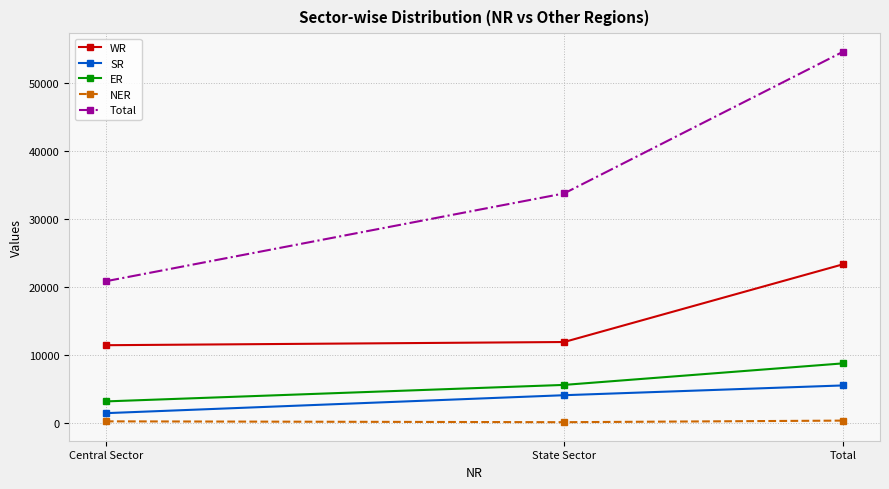

Which series has the largest total across all categories?

Total